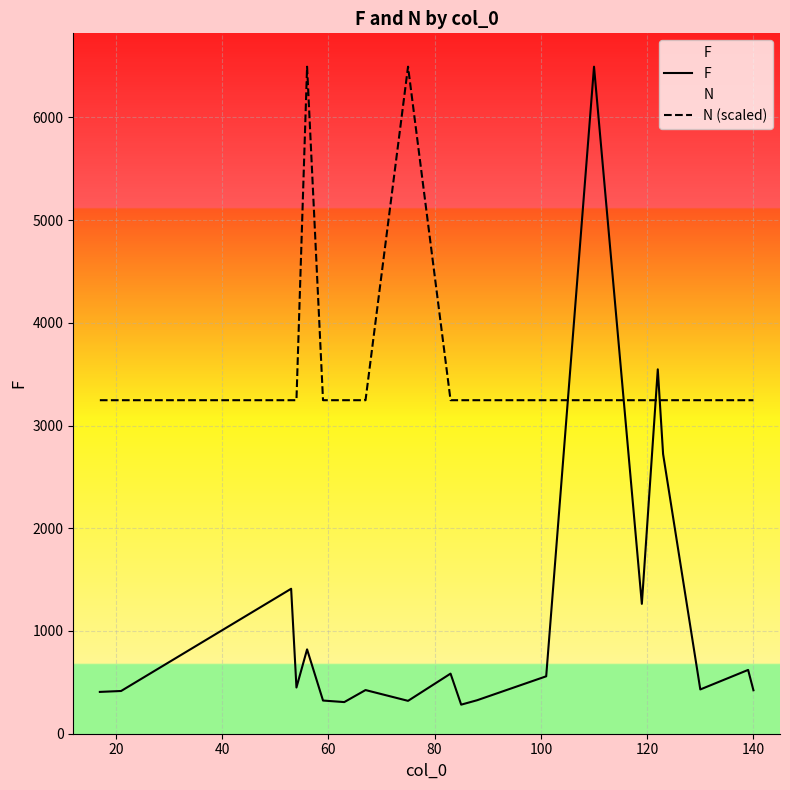

After their last crossing, which series has the higher values: N (scaled) or F?

N (scaled)